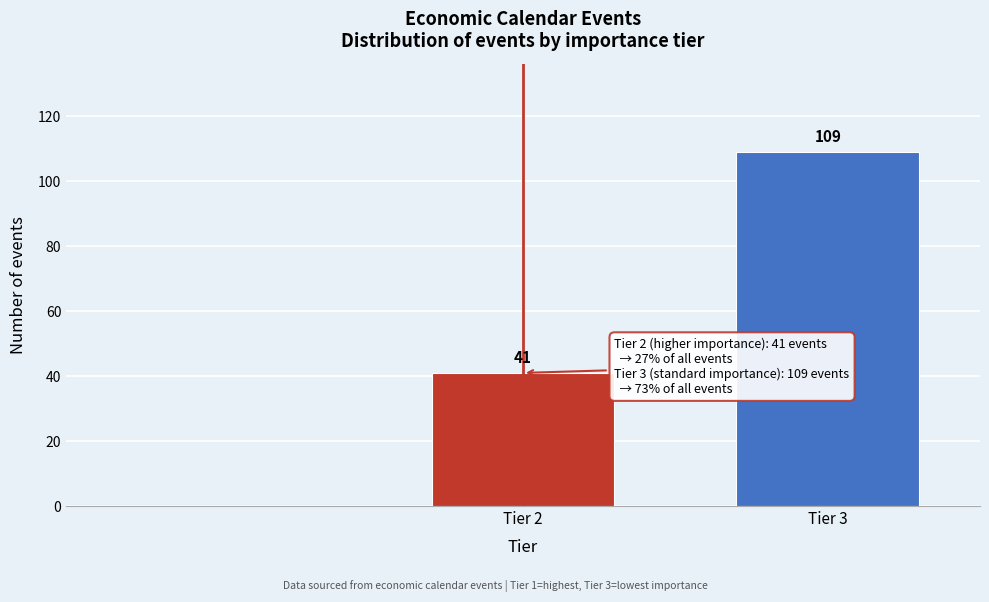

Reading left to right, transcribe all the data shown in this chart.

41	109